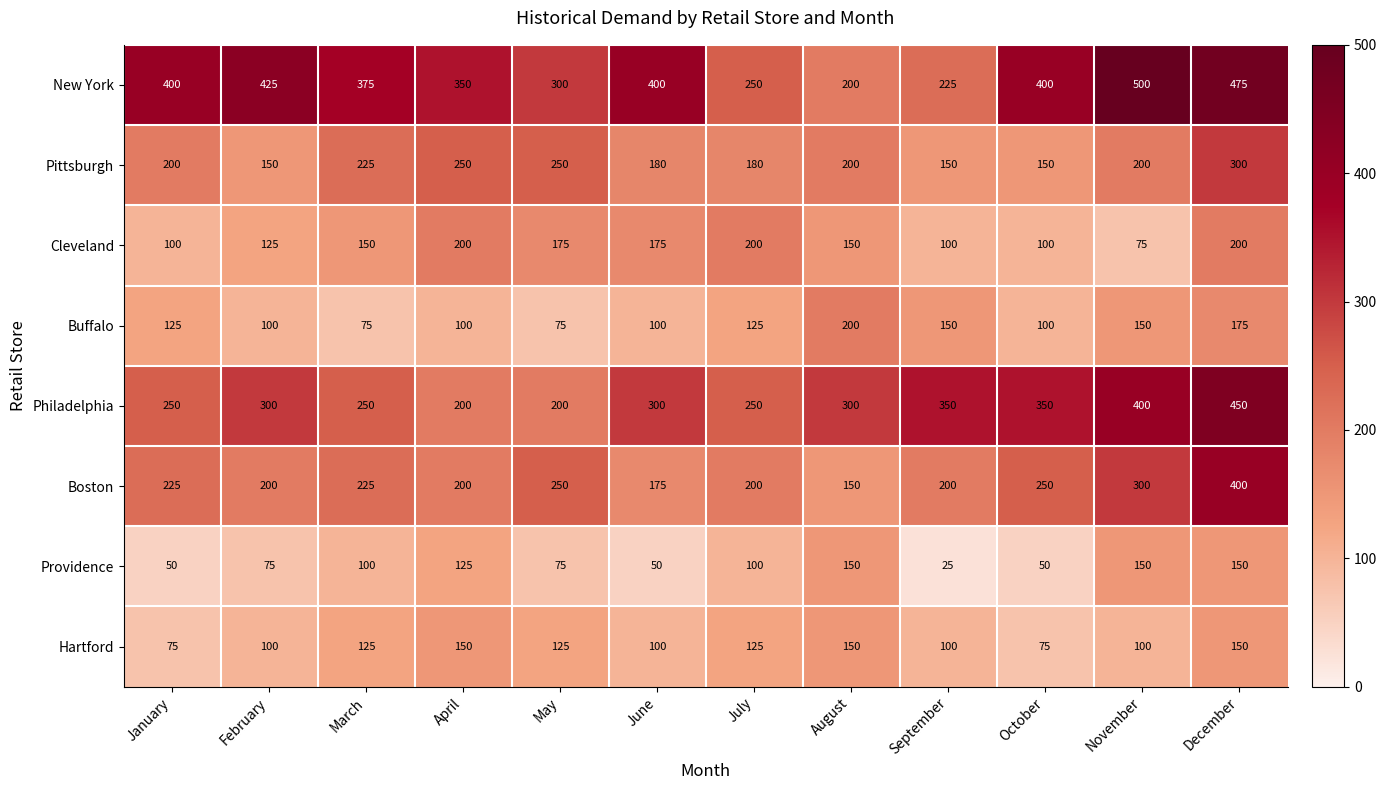

At which label is Cleveland closest to 137?

February